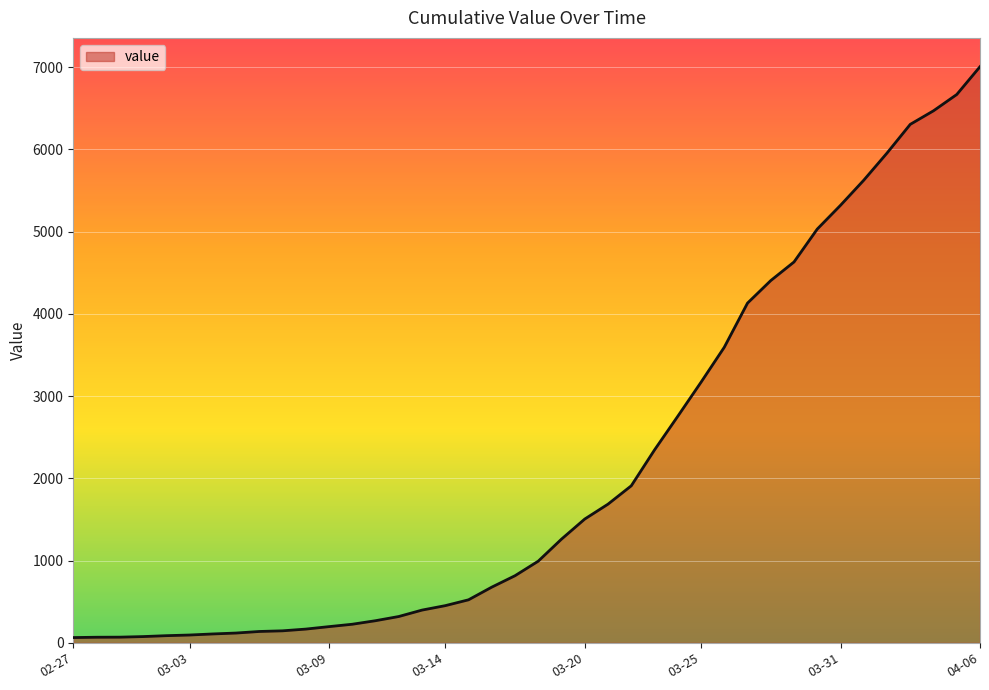

What is the greatest value displayed?

7004